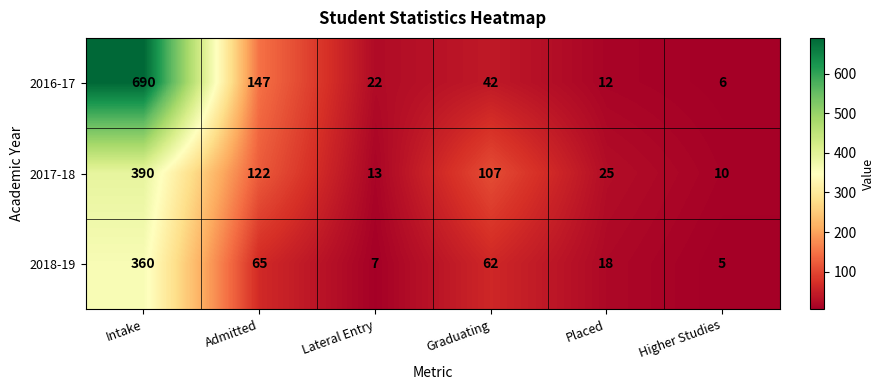

How many data points does each series have?

6